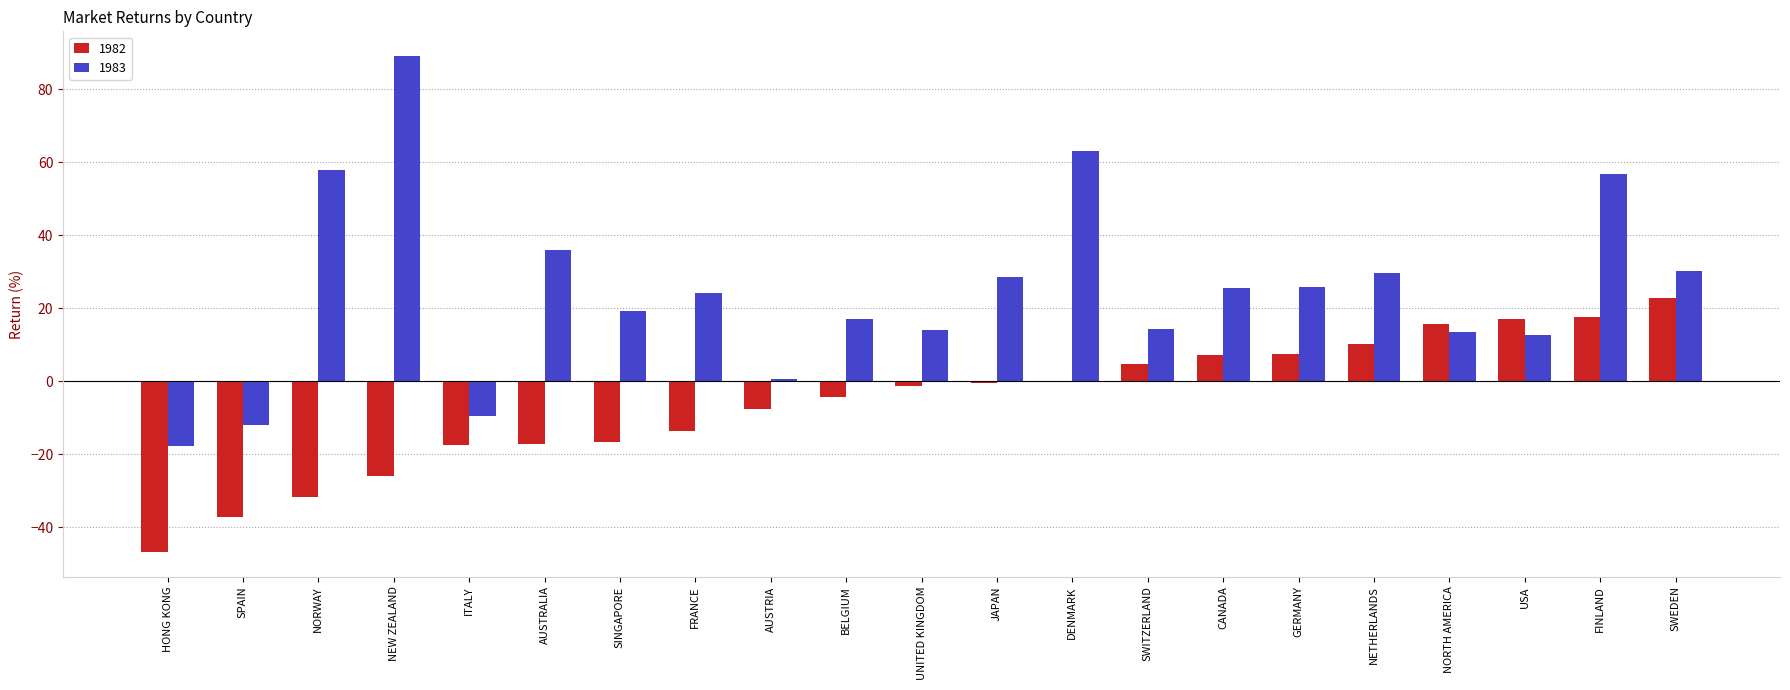

Are the bars grouped side by side (vs. stacked)?

Yes